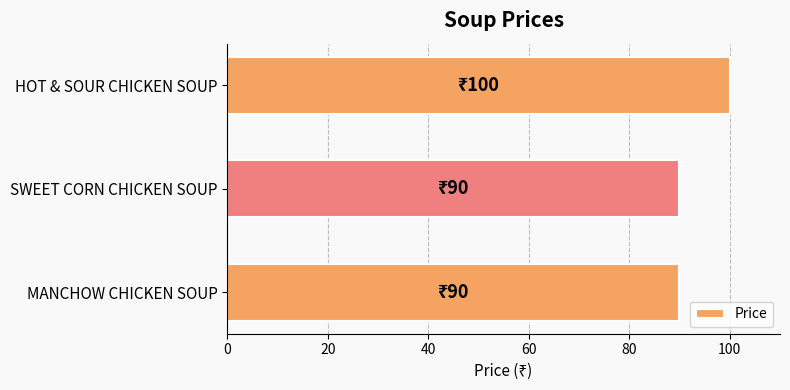

The value at MANCHOW CHICKEN SOUP is 150. True or false?

False